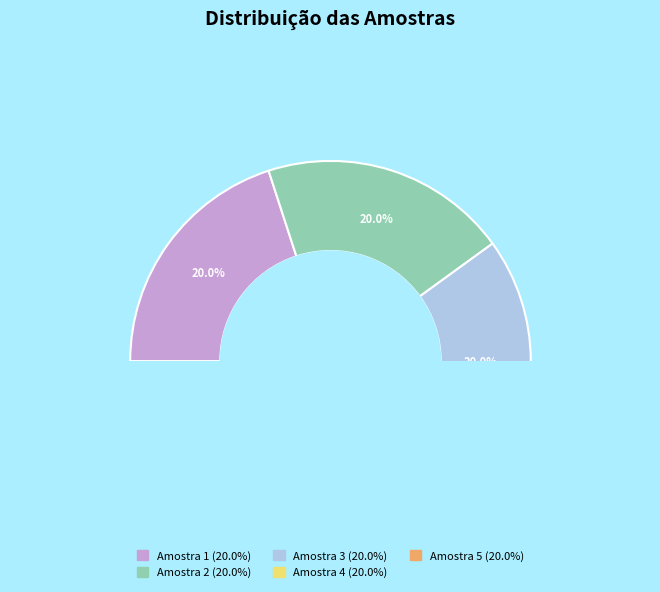

To the nearest percent, what percentage of the pie is Amostra 4?

20%